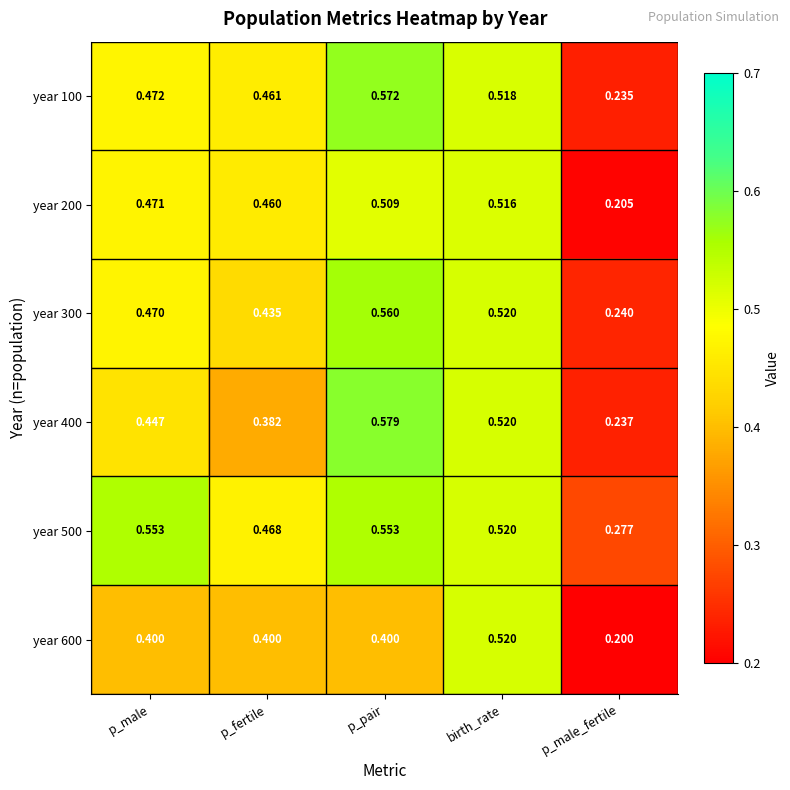

At which category is the sum across all series the highest?

p_pair